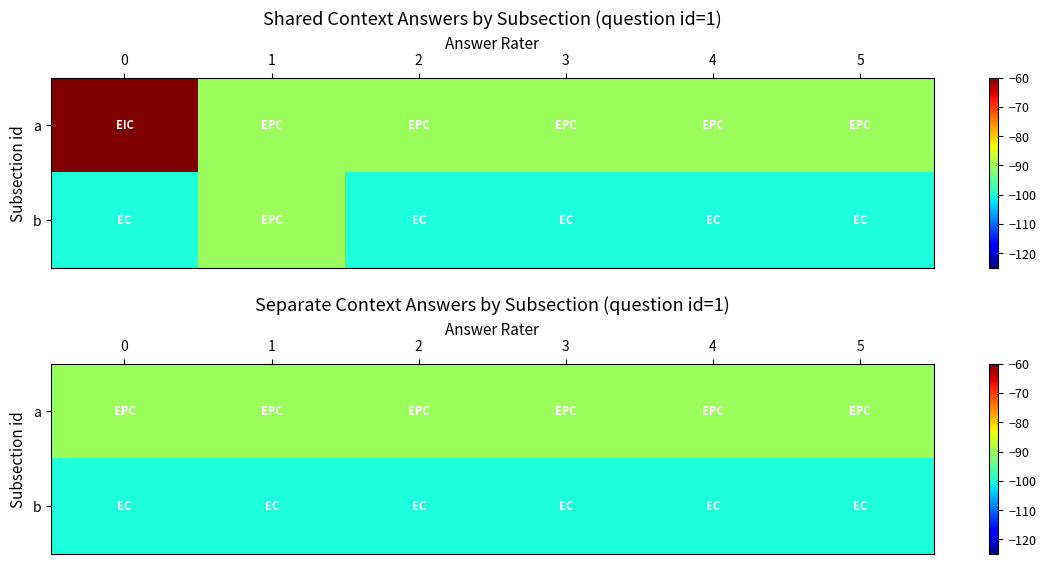

What is the difference between the highest and lowest values at 5?

10